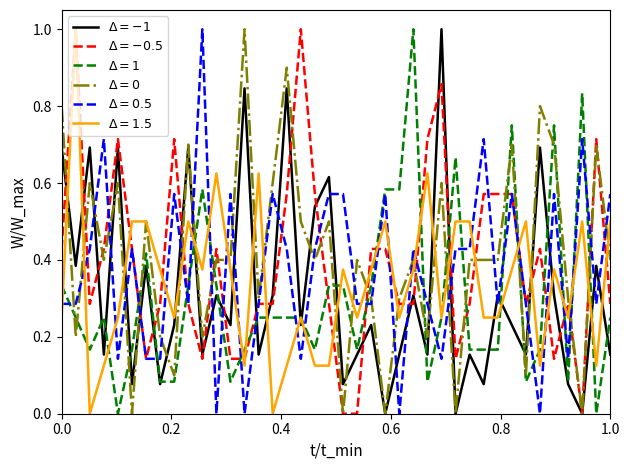

What is the greatest value displayed?

1.0